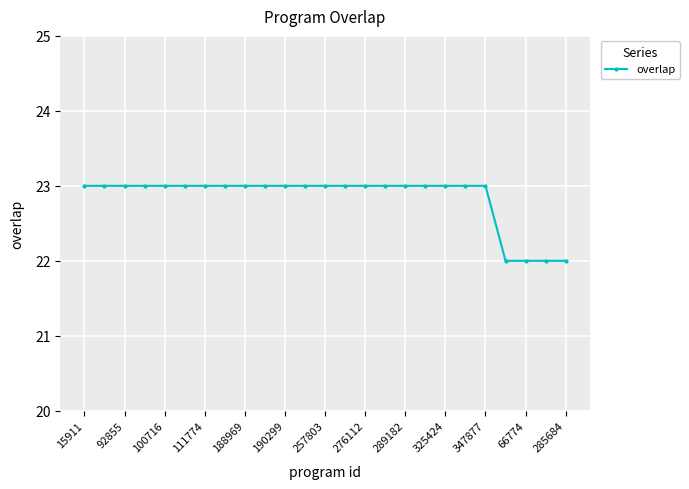

What is the smallest value displayed?

22